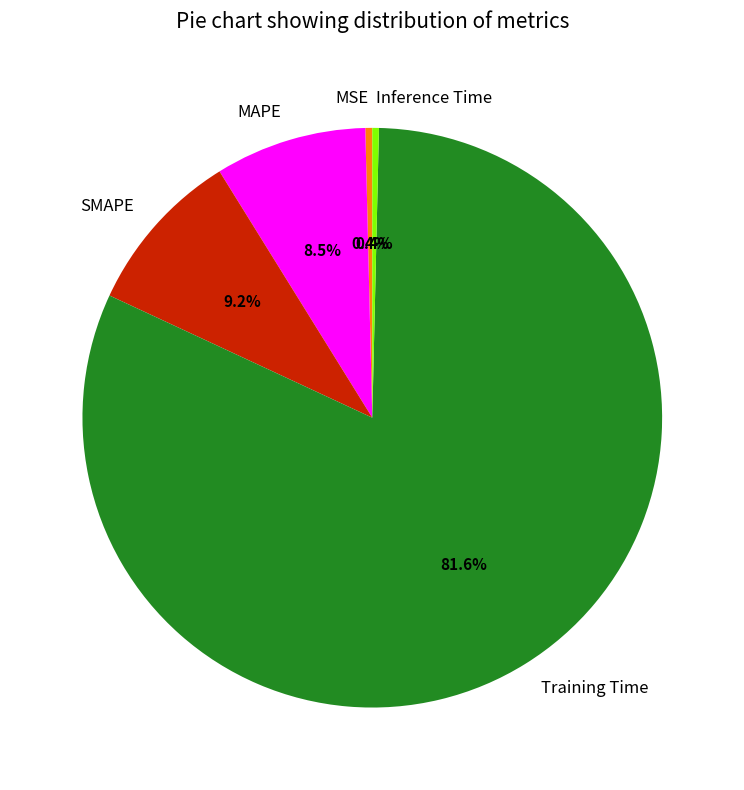

What is the majority slice?

Training Time